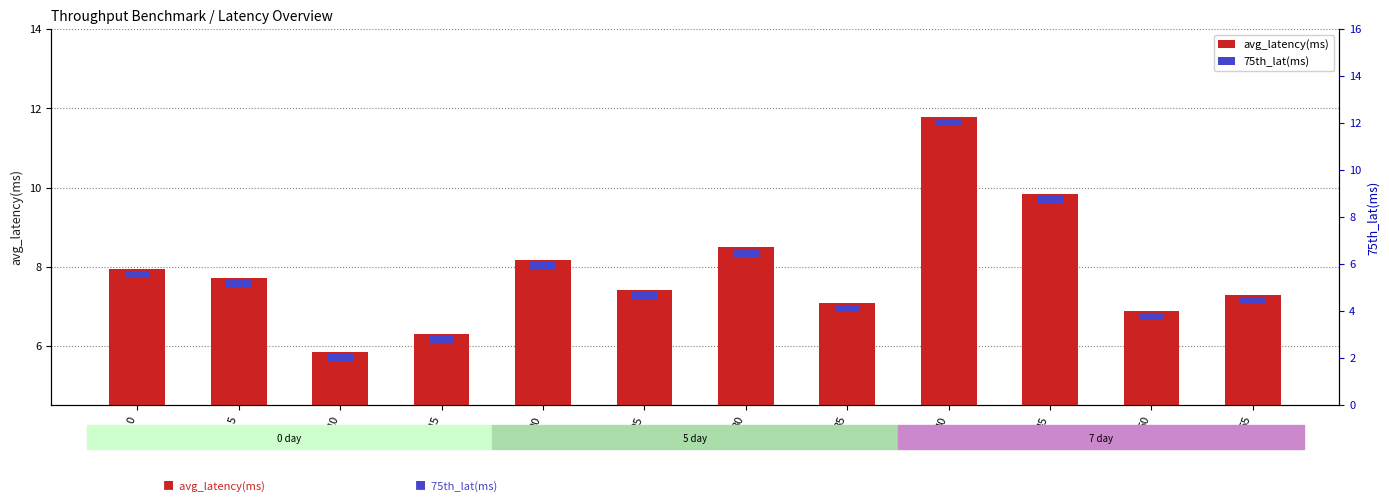

Which series has the largest total across all categories?

avg_latency(ms)